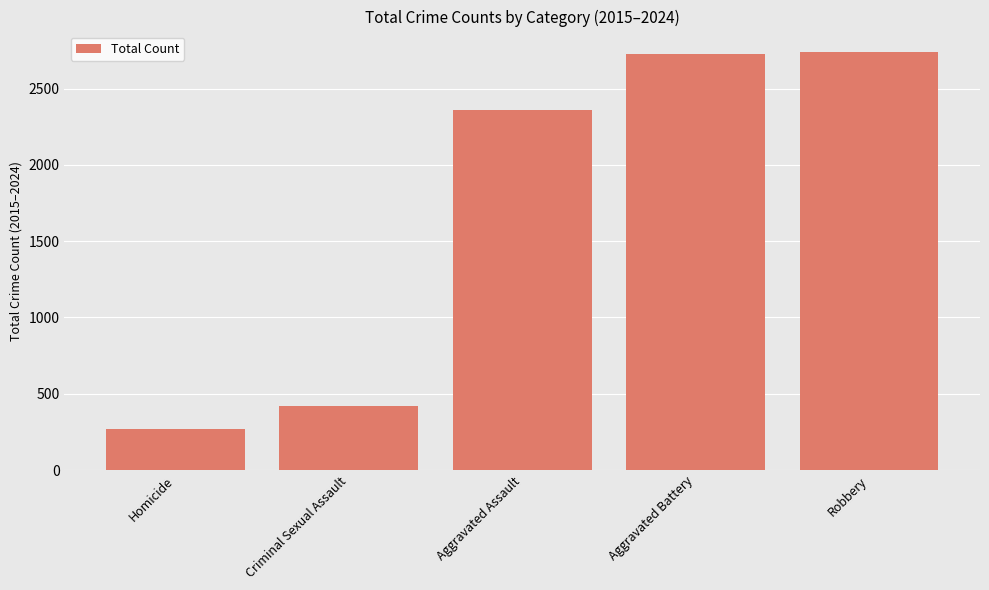

Read the value at Aggravated Assault.

2357